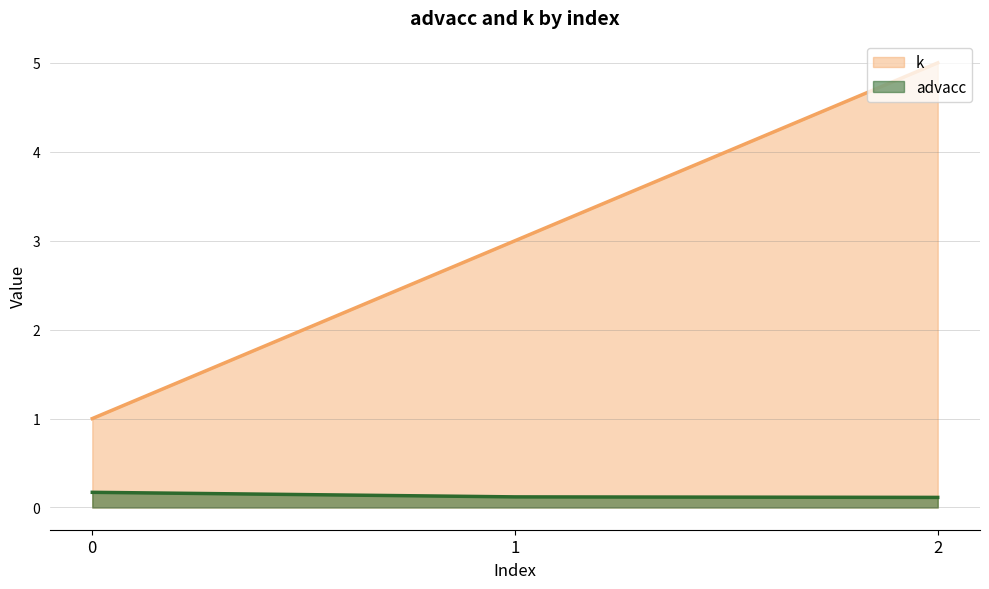

Count the number of data series in this chart.

2